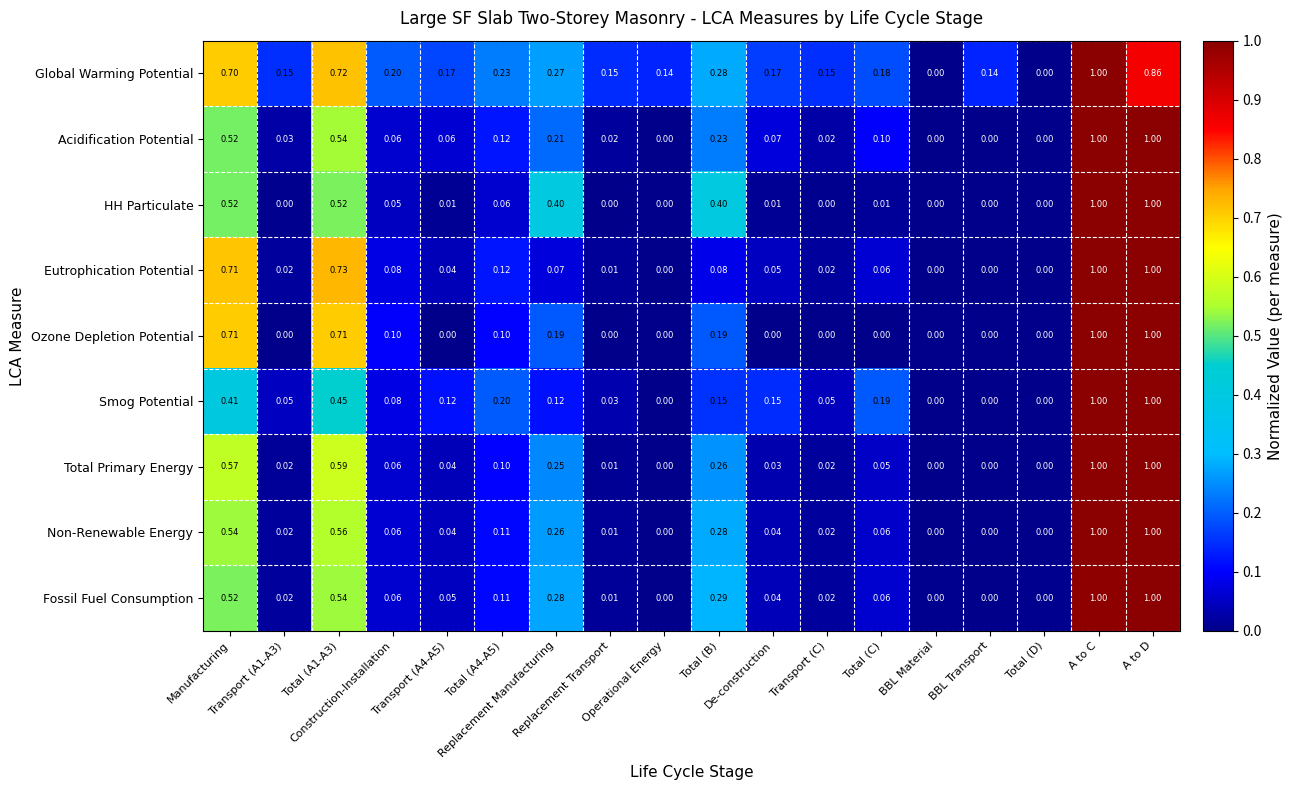

Which label corresponds to the largest value in the chart?

A to C